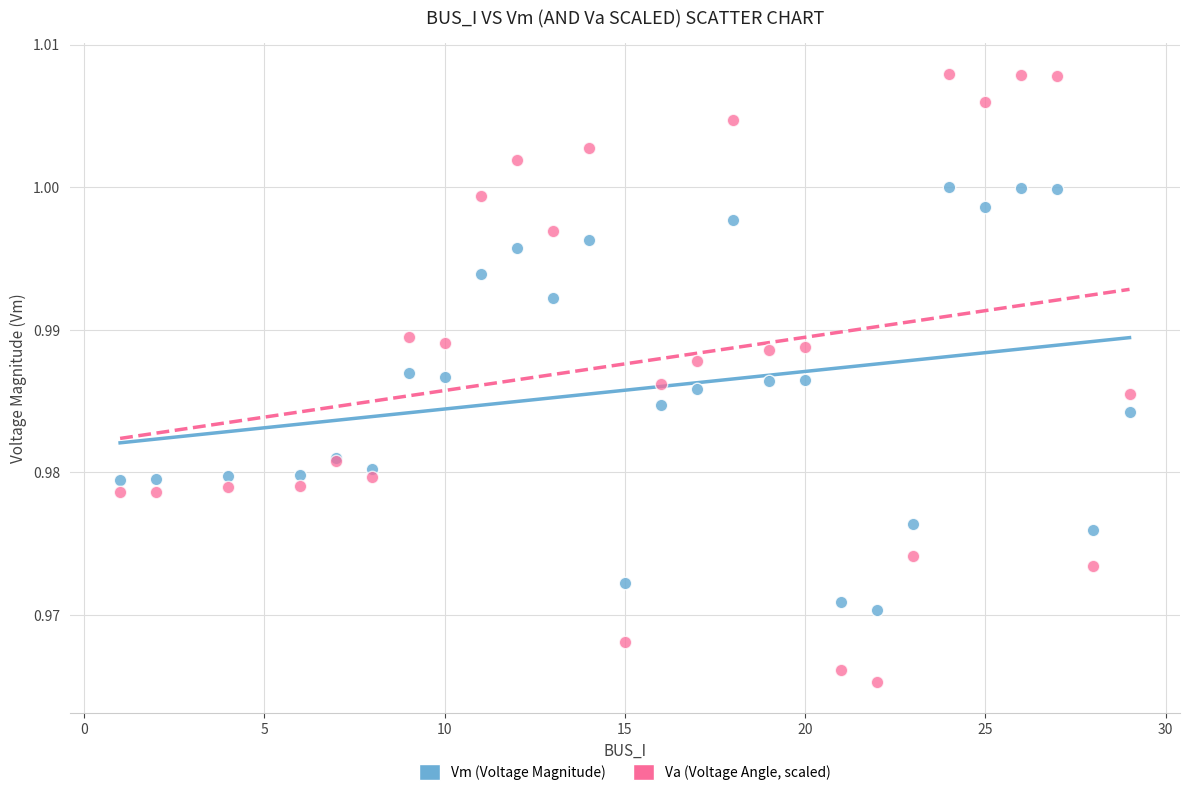

Which series reaches the minimum Y coordinate?

Va (Voltage Angle, scaled)